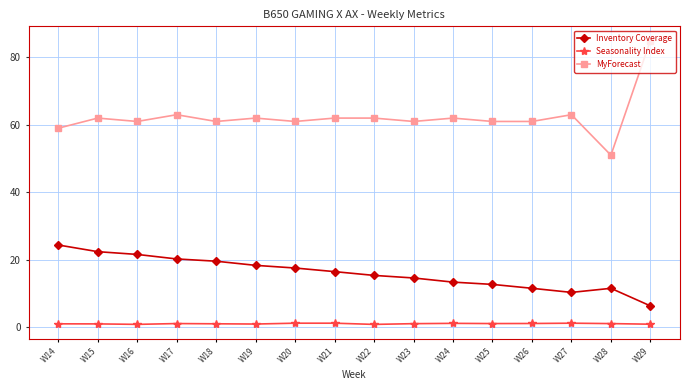

True or false: MyForecast and Seasonality Index cross at least once.

False